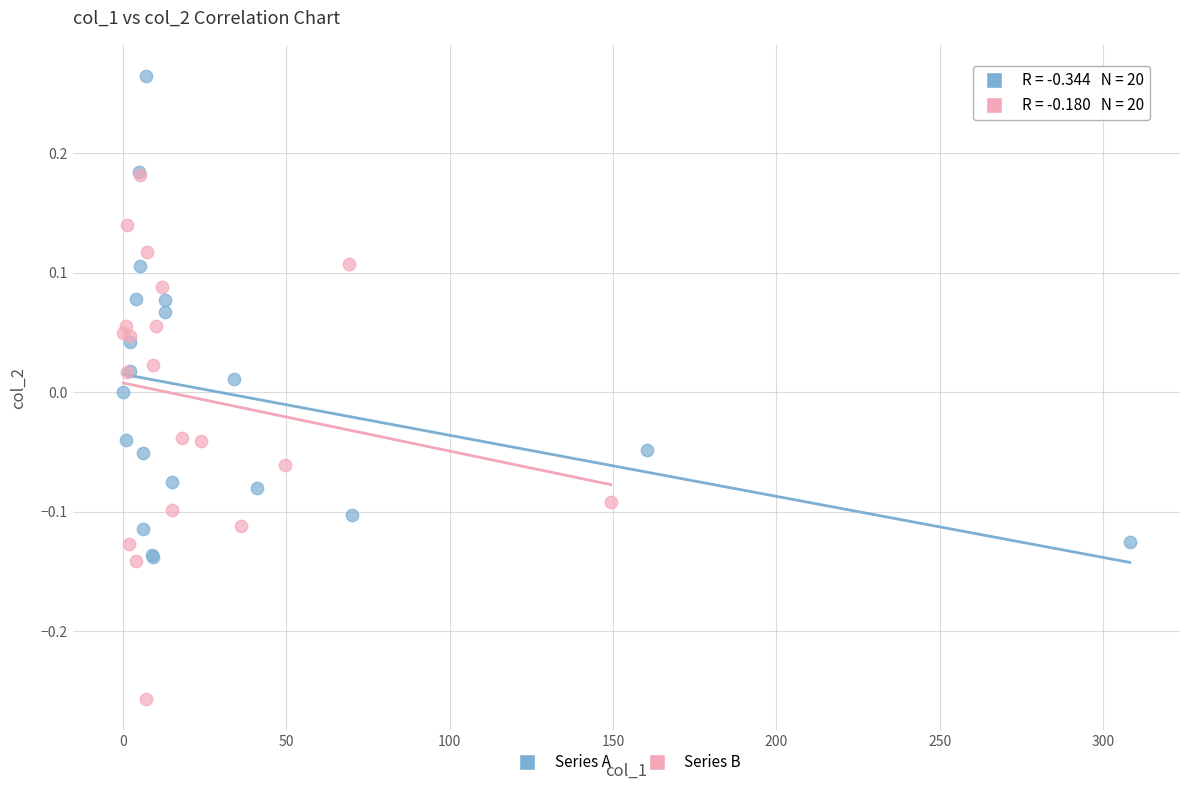

Which series has the widest spread of Y values?

Series B